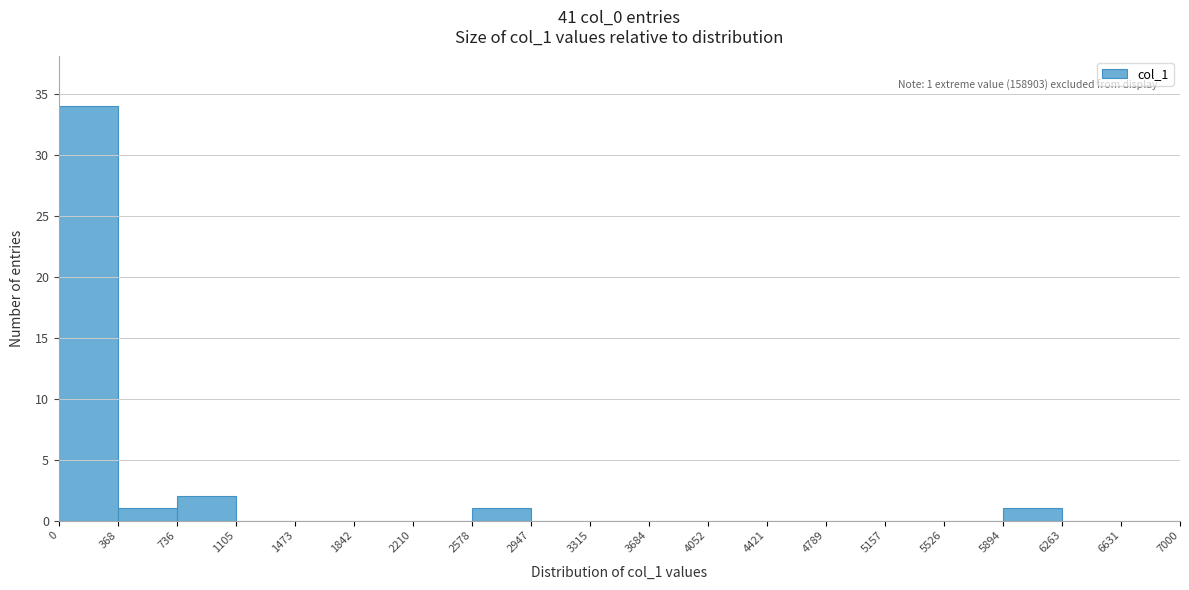

Over which range of the x-axis is the bar tallest?

0 to 368